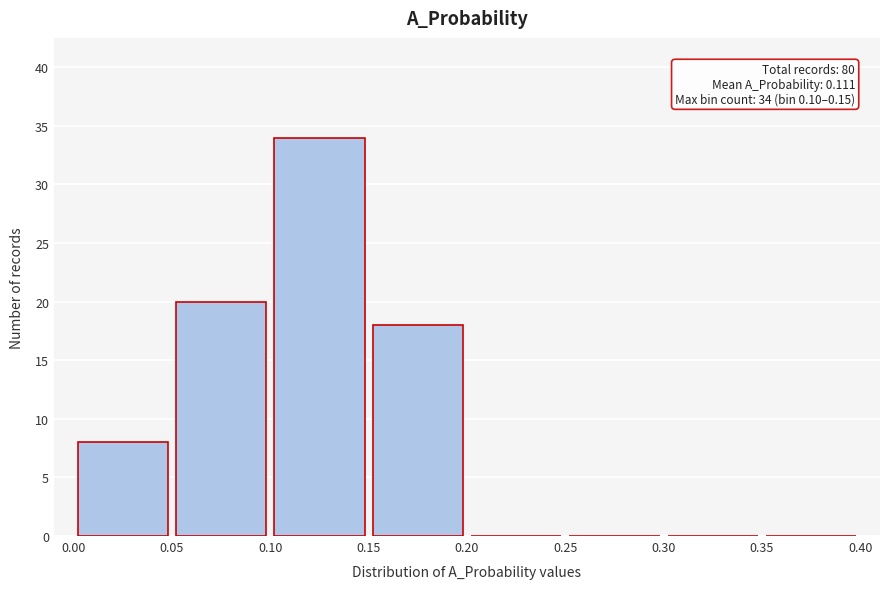

Over which range of the x-axis is the bar tallest?

0.10 to 0.15